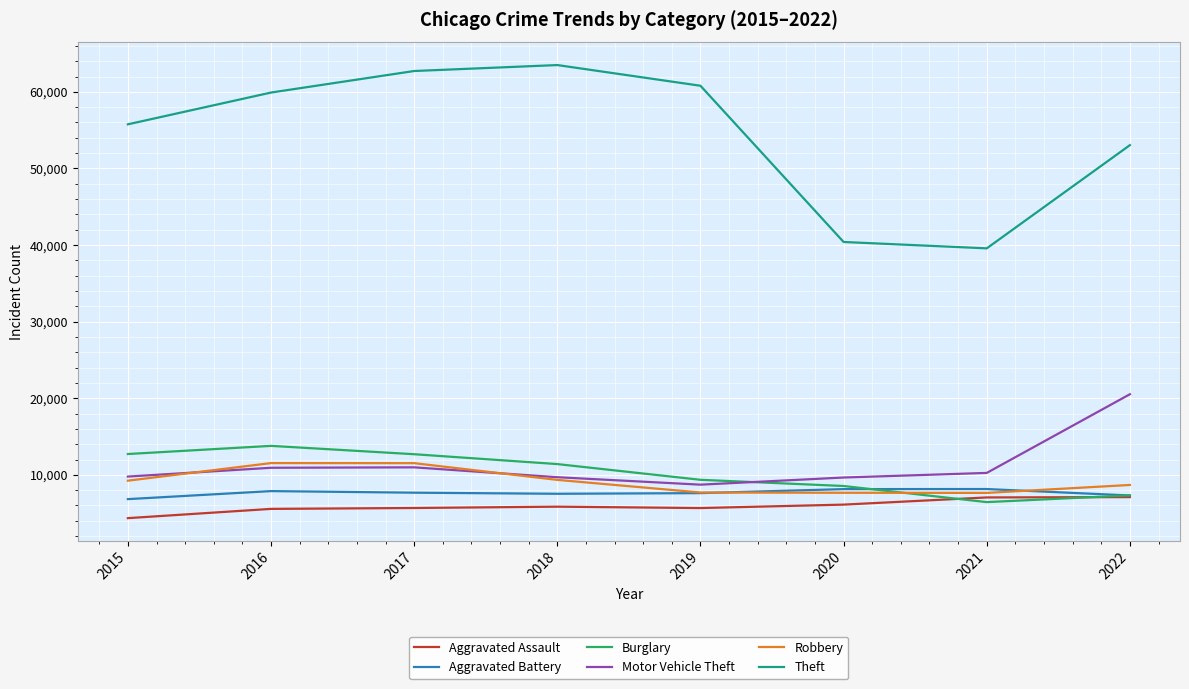

What is the minimum value for Motor Vehicle Theft?

8719